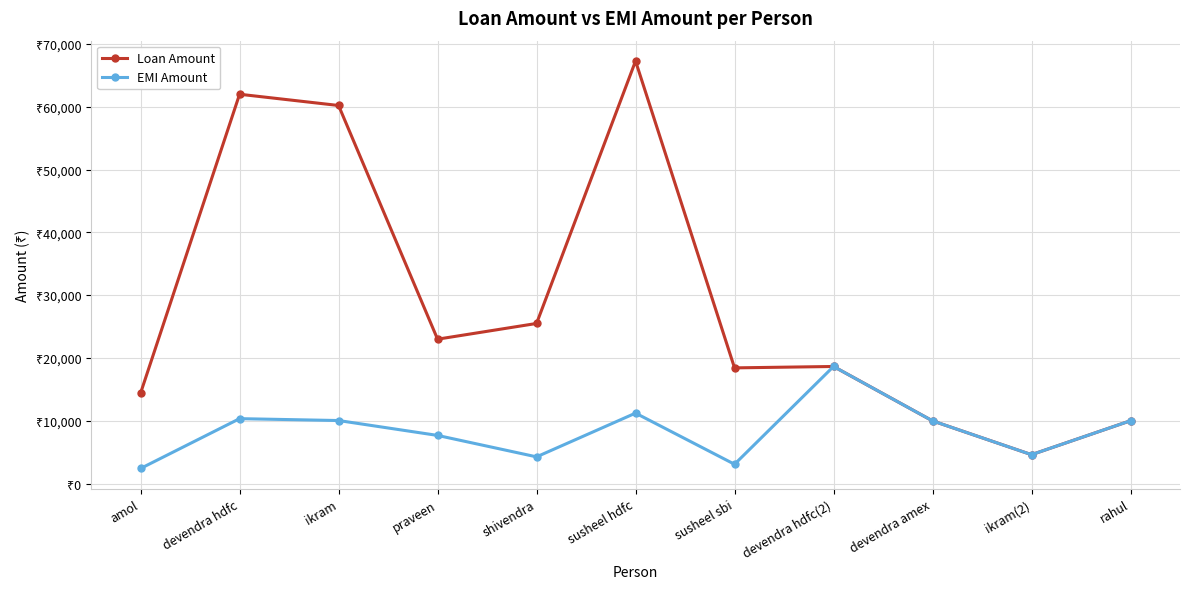

What position from the left is devendra hdfc?

2